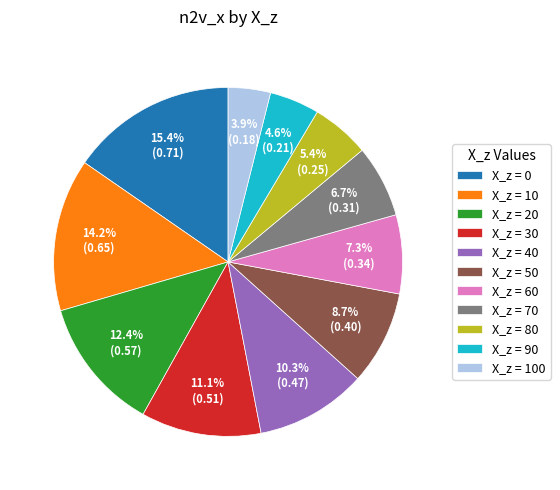

Which has a higher value, X_z = 100 or X_z = 30?

X_z = 30